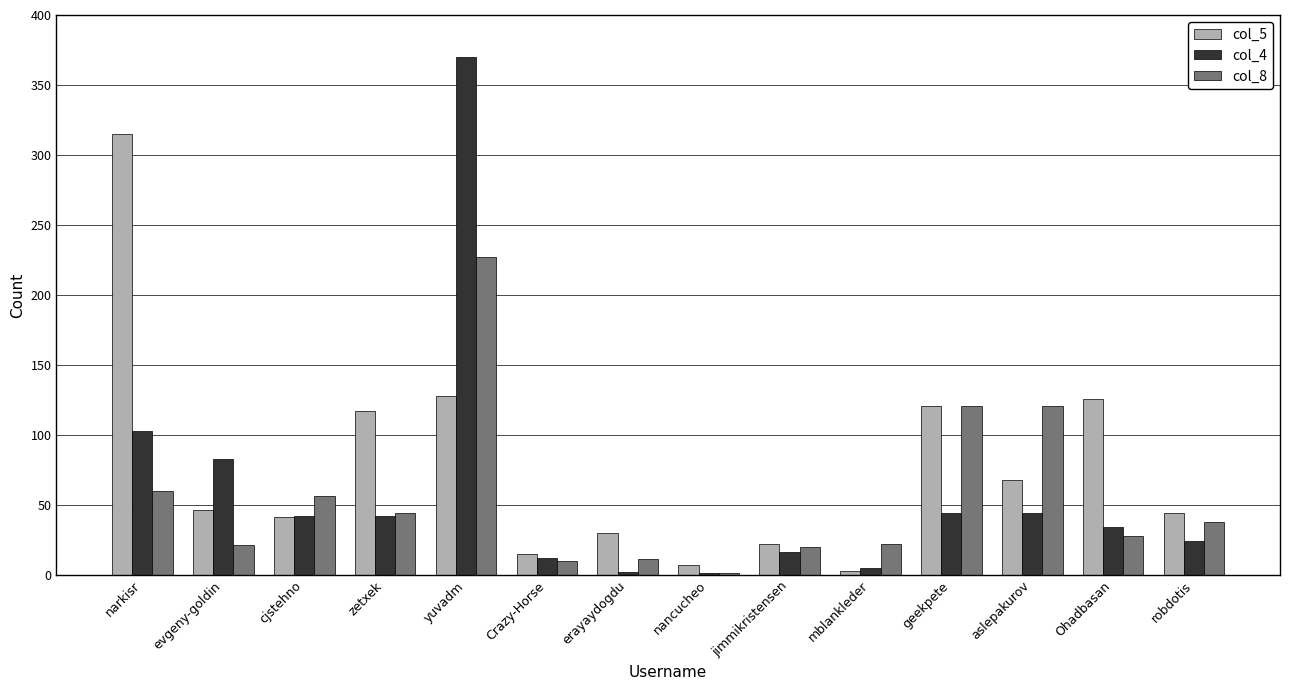

Where does the col_4 series first go above 42?

narkisr